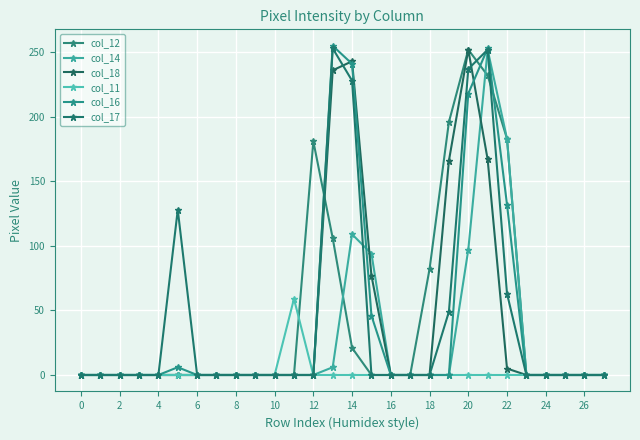

How many series are shown in this chart?

6